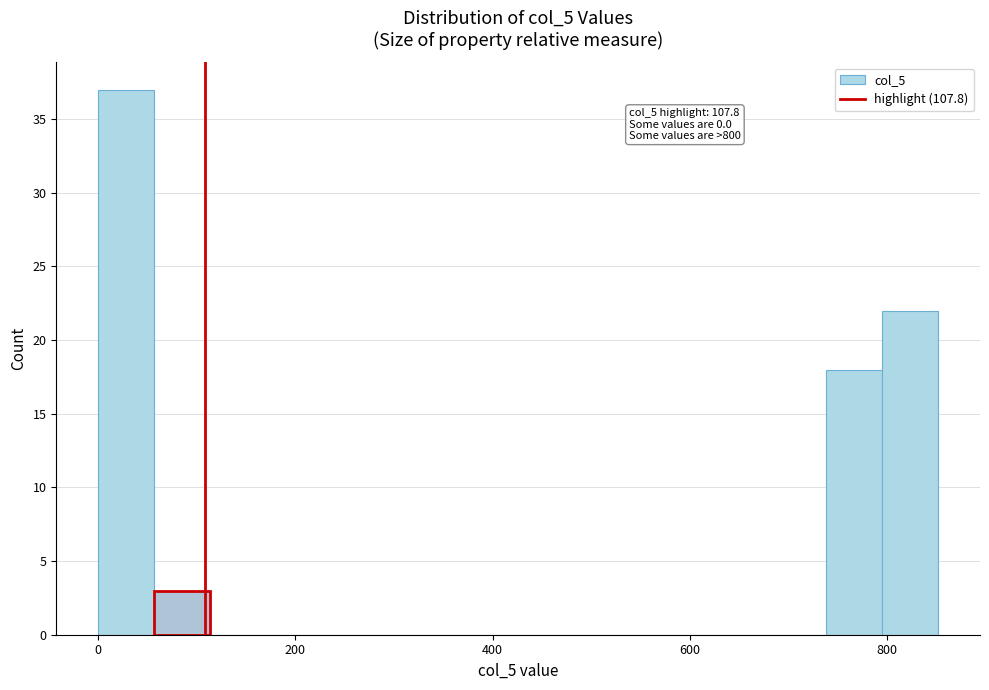

Read against the x-axis, roughly where is the centre of the tallest bar?

20